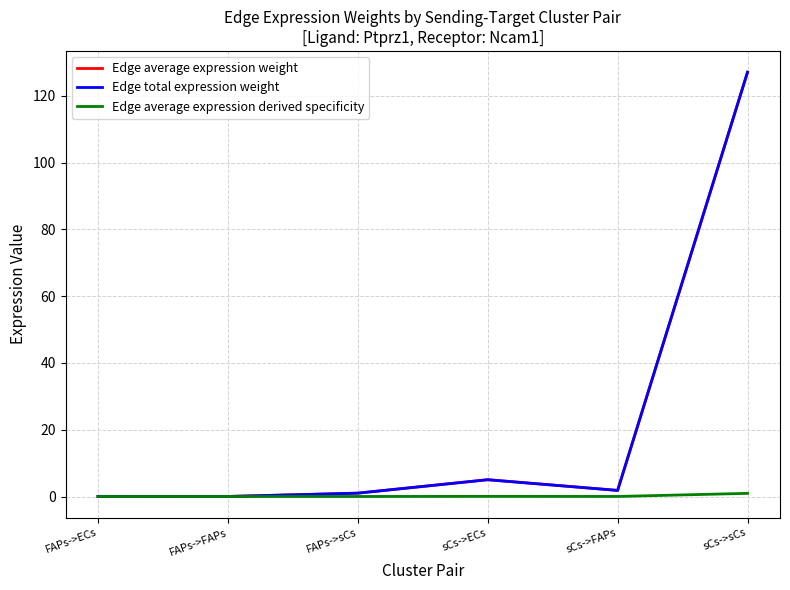

The value of Edge average expression derived specificity at sCs->FAPs is 0.0. True or false?

True